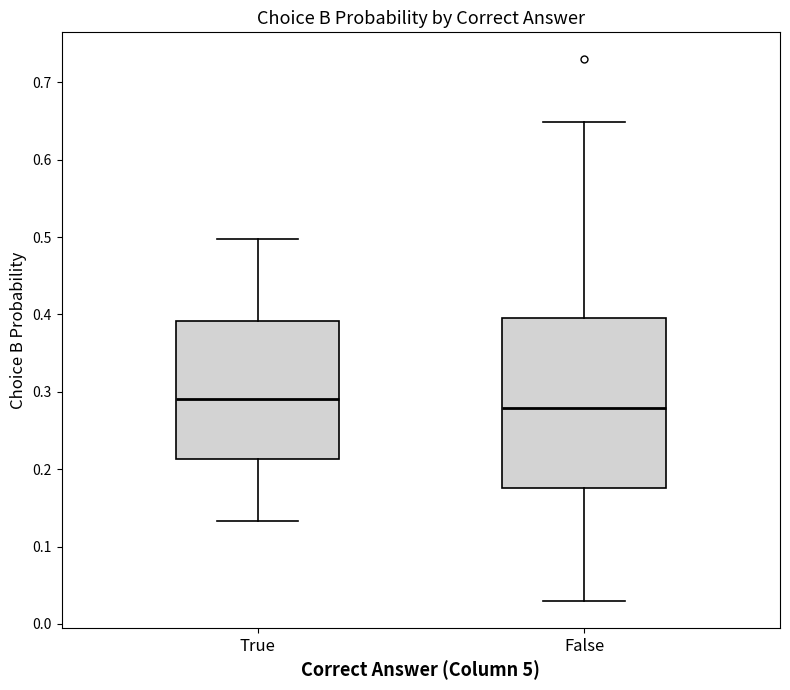

Reading left to right, transcribe this box plot: for each box, give where its median line is, the range the box spans, and where its two whiskers end, as read against the y-axis. The values are not printed on the chart, so give them approximately, as read against the axis.

True: median 0.29, box 0.21 to 0.39, whiskers 0.13 to 0.50
False: median 0.28, box 0.18 to 0.40, whiskers 0.03 to 0.65